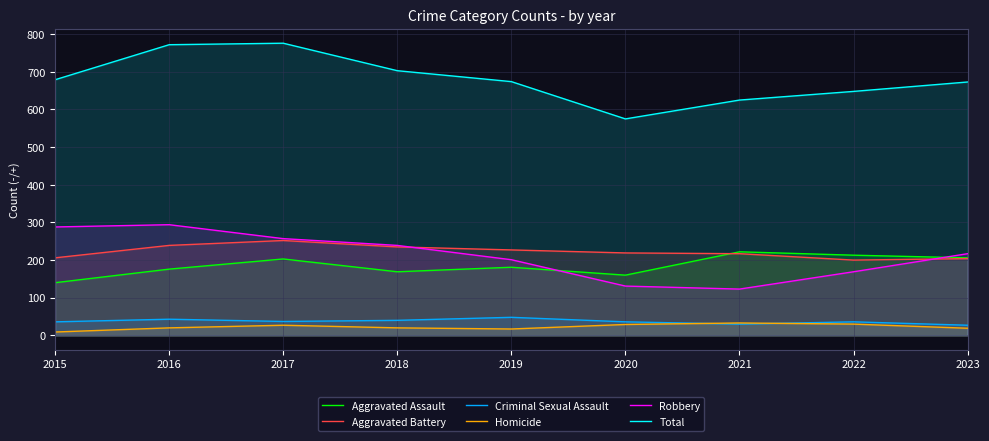

What is the value of the Total point at the 6th from the left?

575